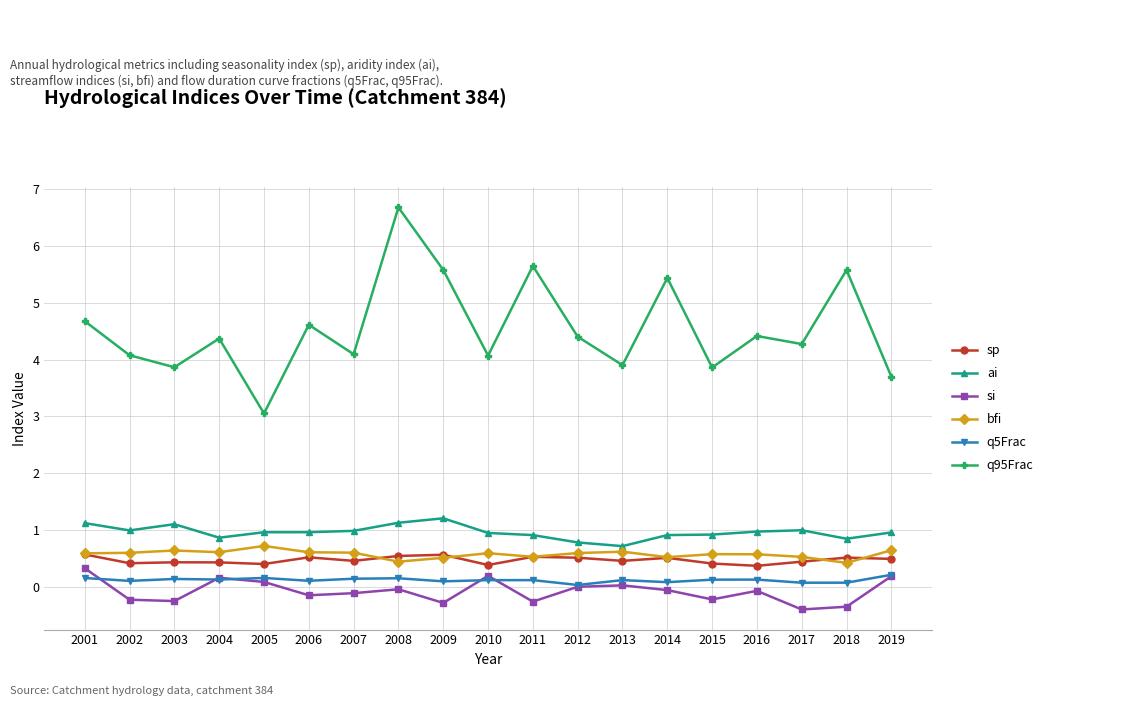

True or false: sp and q95Frac intersect in this chart.

False